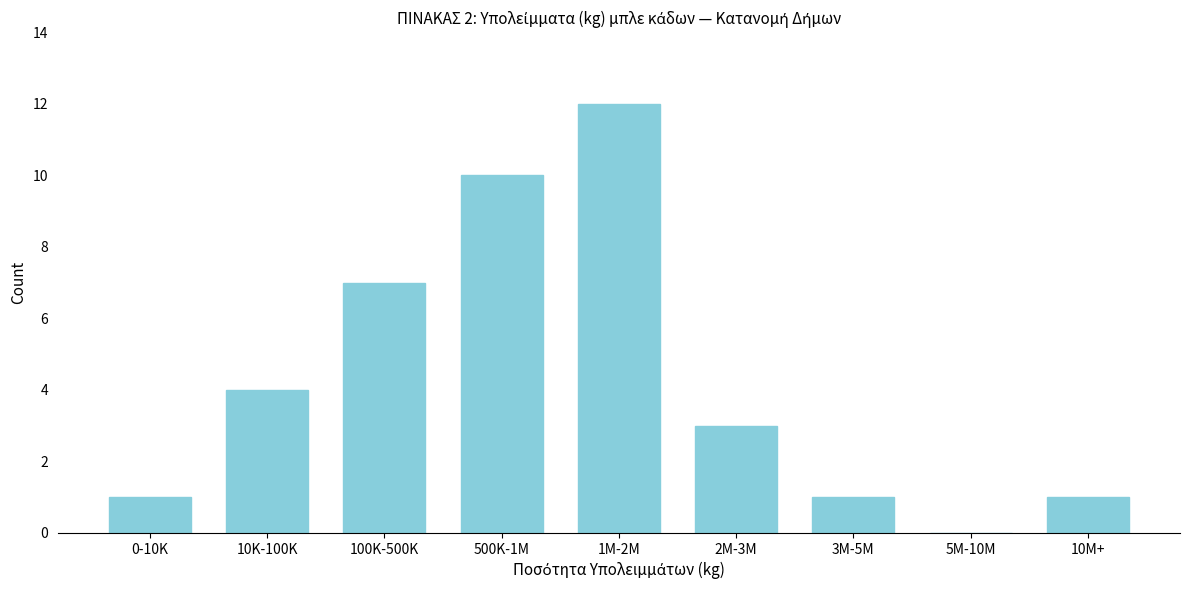

Reading left to right, transcribe all the data shown in this chart.

0-10K=1	10K-100K=4	100K-500K=7	500K-1M=10	1M-2M=12	2M-3M=3	3M-5M=1	5M-10M=0	10M+=1